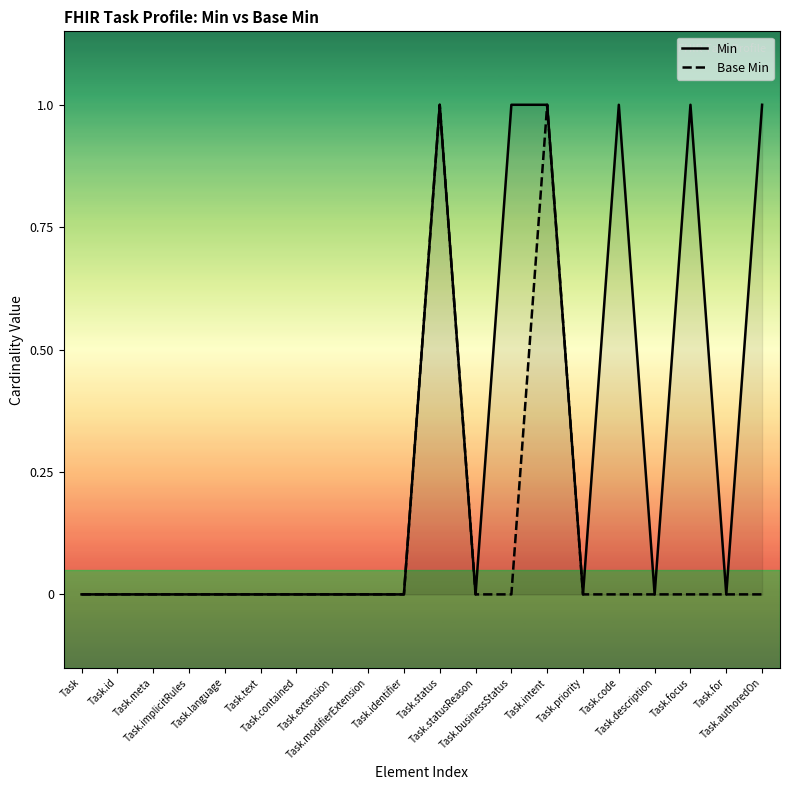

The Min series shows 0 at Task.id. True or false?

True